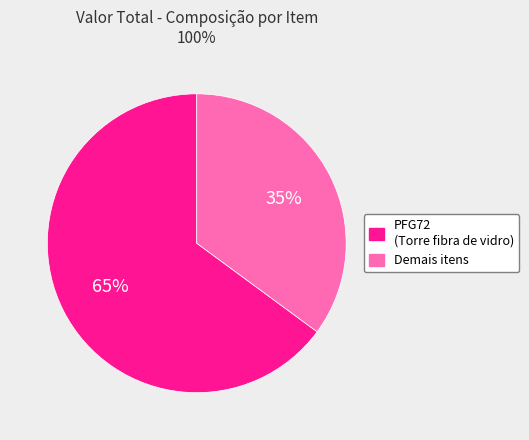

True or false: Demais itens accounts for 35% of the total.

True